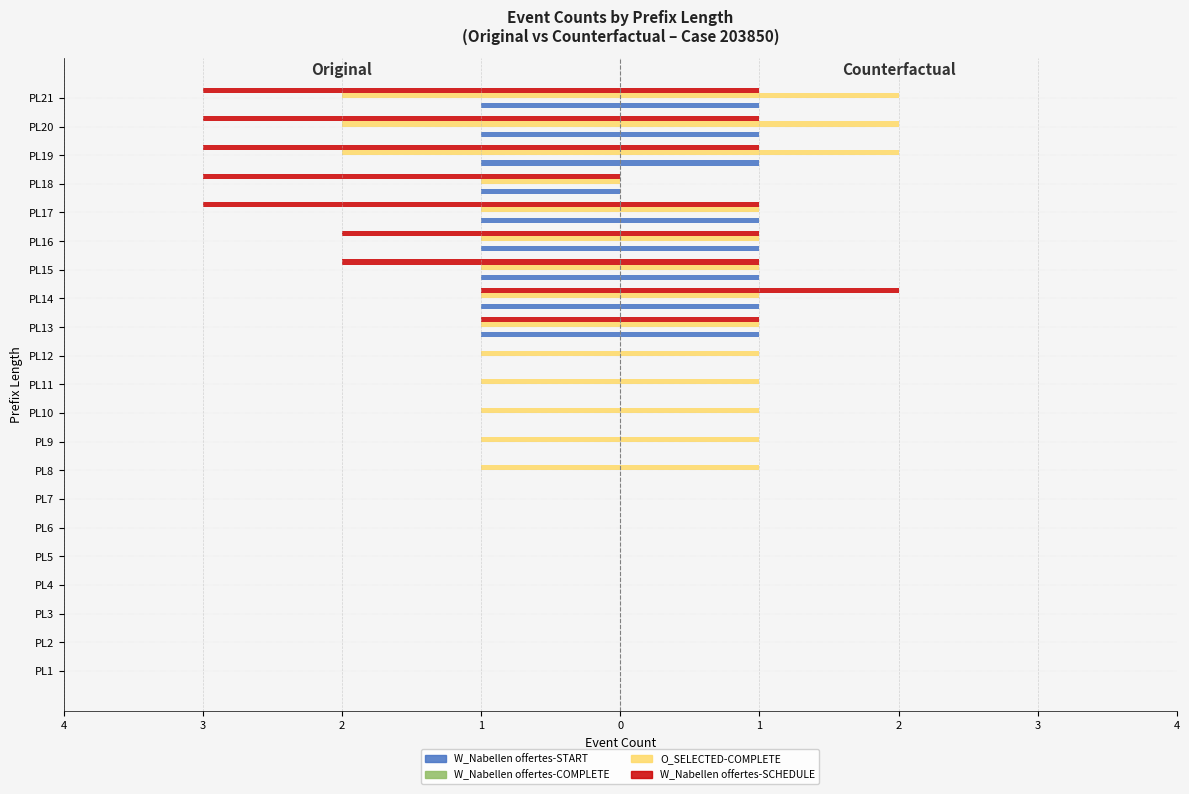

How many series are shown in this chart?

4